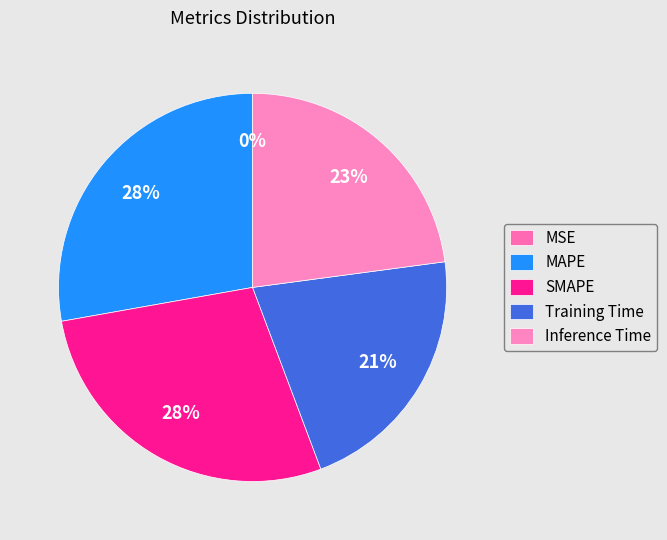

To the nearest percent, what percentage of the pie is Training Time?

21%